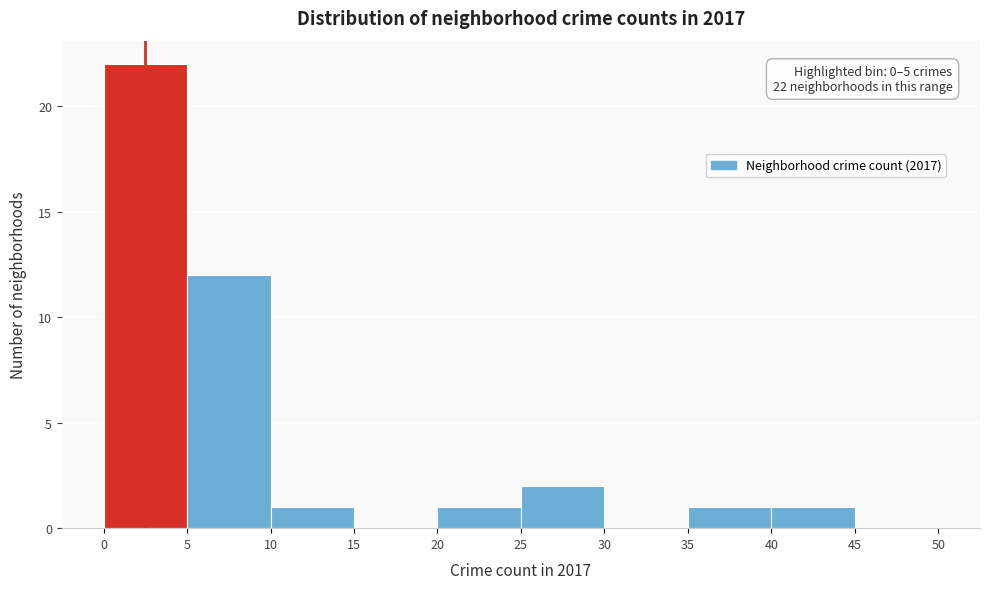

Which range on the x-axis has the tallest bar?

0 to 5